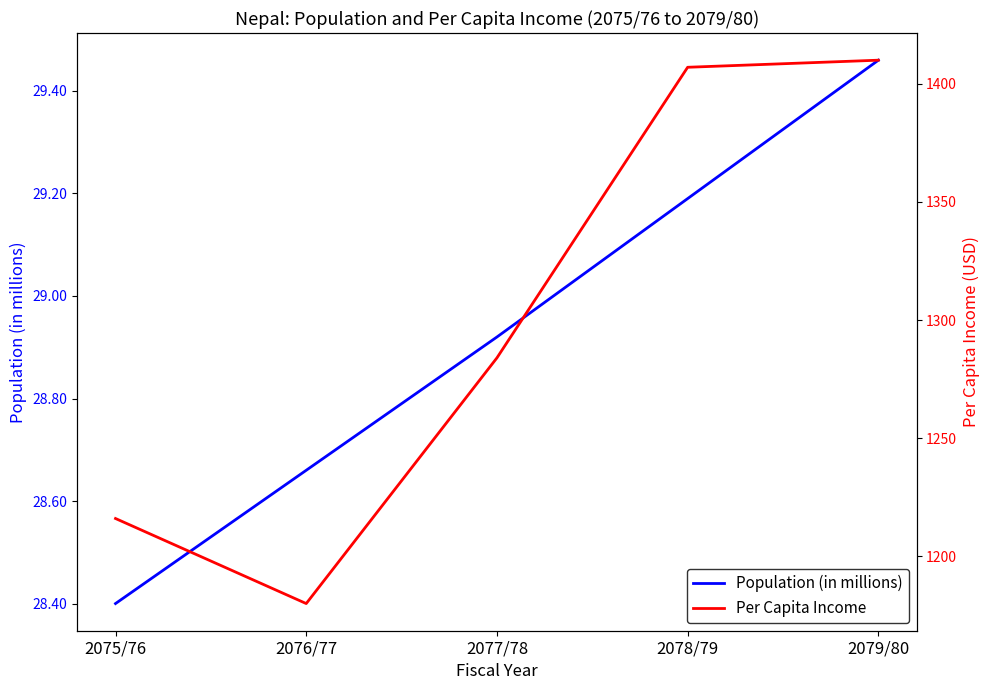

Reading left to right, list all the values displayed in this chart.

Population (in millions): 28.4	28.7	28.9	29.2	29.5
Per Capita Income: 1216.0	1180.0	1284.0	1407.0	1410.0